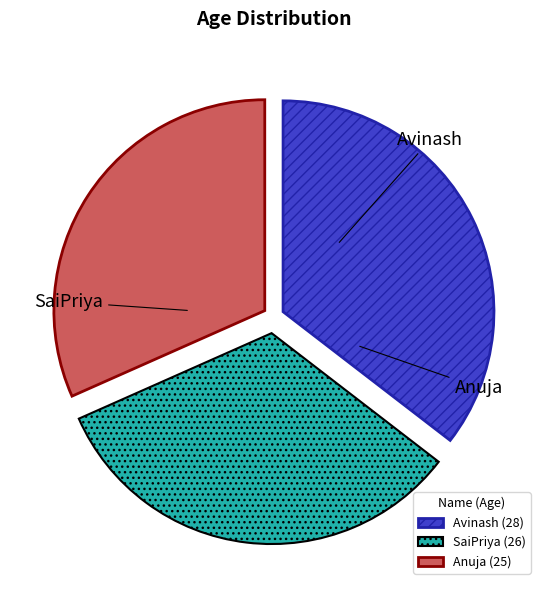

Is the sum of SaiPriya and Avinash greater than half?

Yes